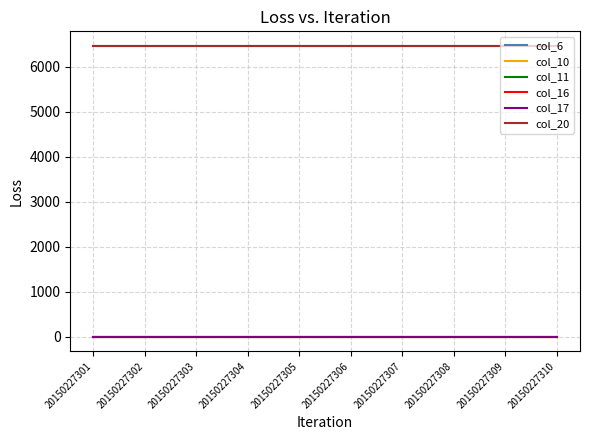

Does the chart display data point markers on the line(s)?

No